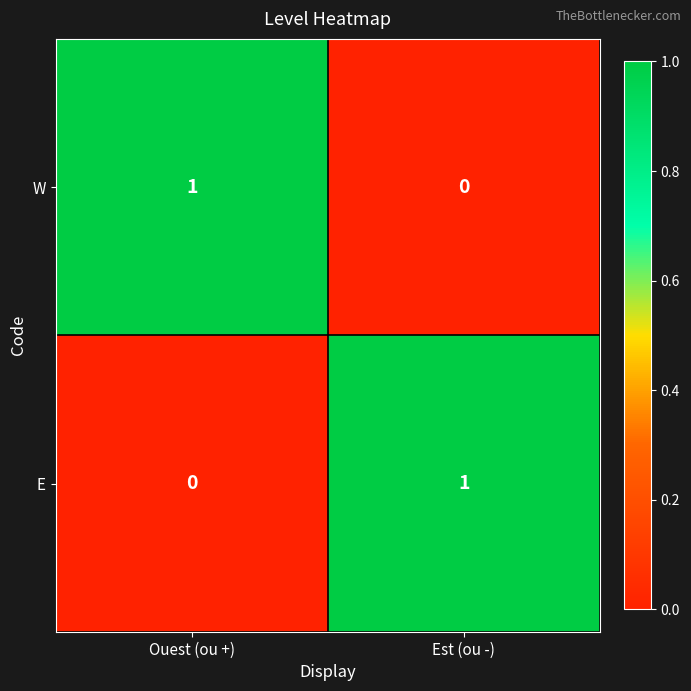

Rank the categories by W value from lowest to highest.

Est (ou -), Ouest (ou +)